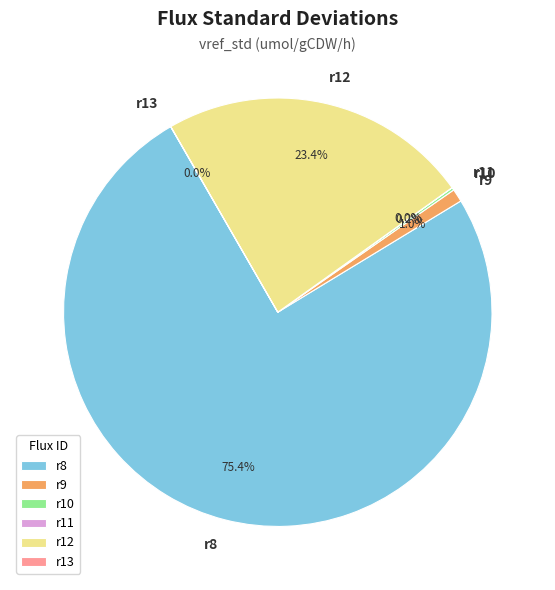

Which category has the biggest portion of the pie?

r8